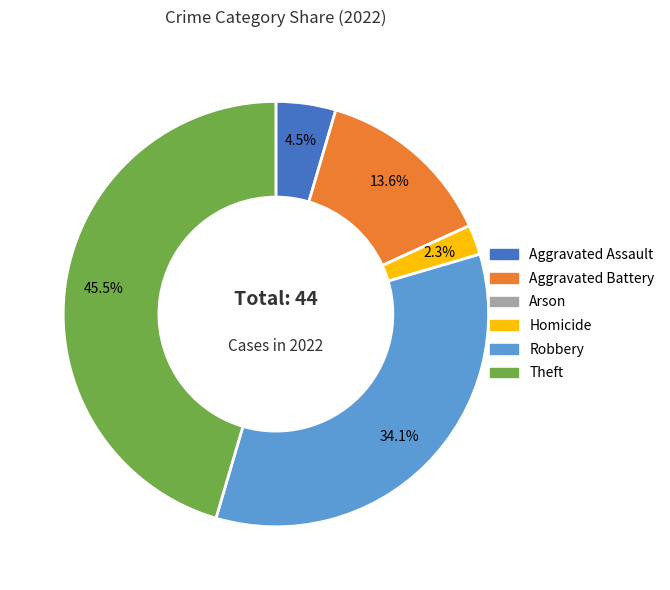

Is there a majority slice in this chart?

No